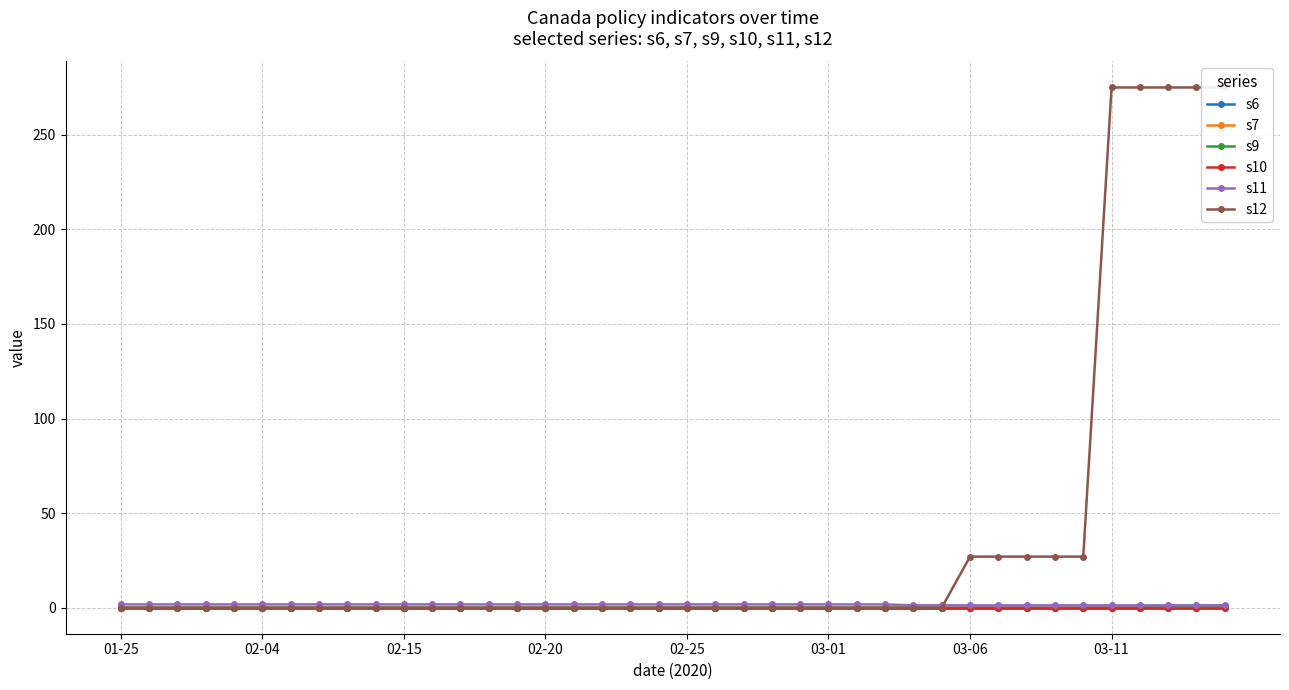

How many lines are shown in the chart?

6